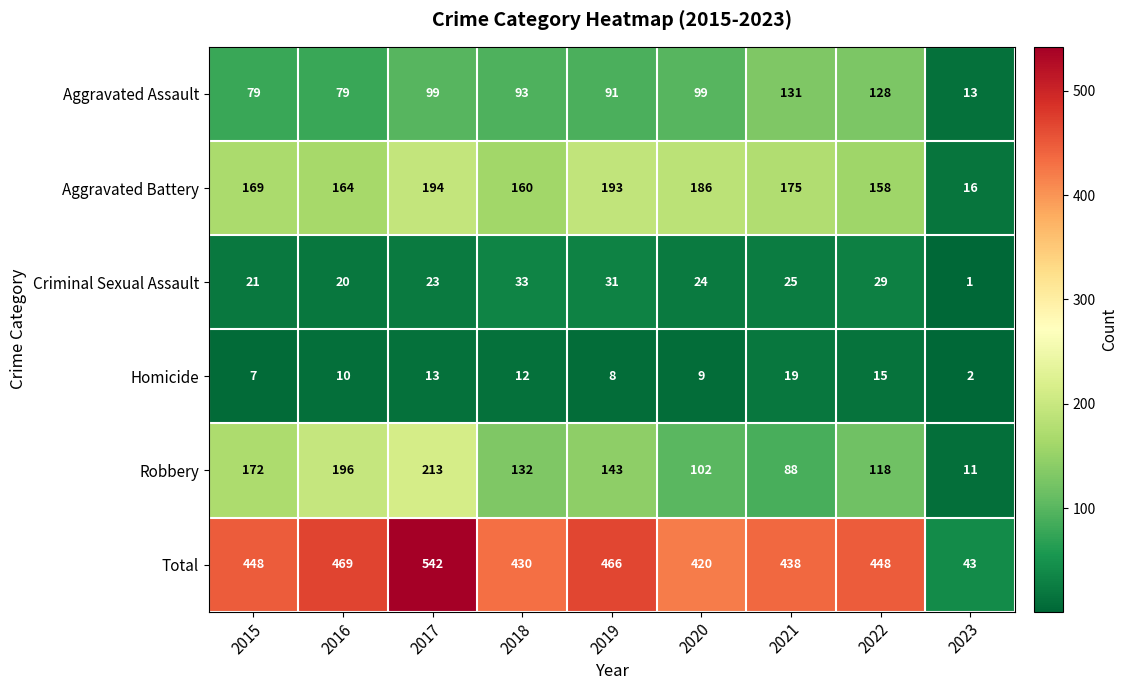

What is the average value of the Total series?

412